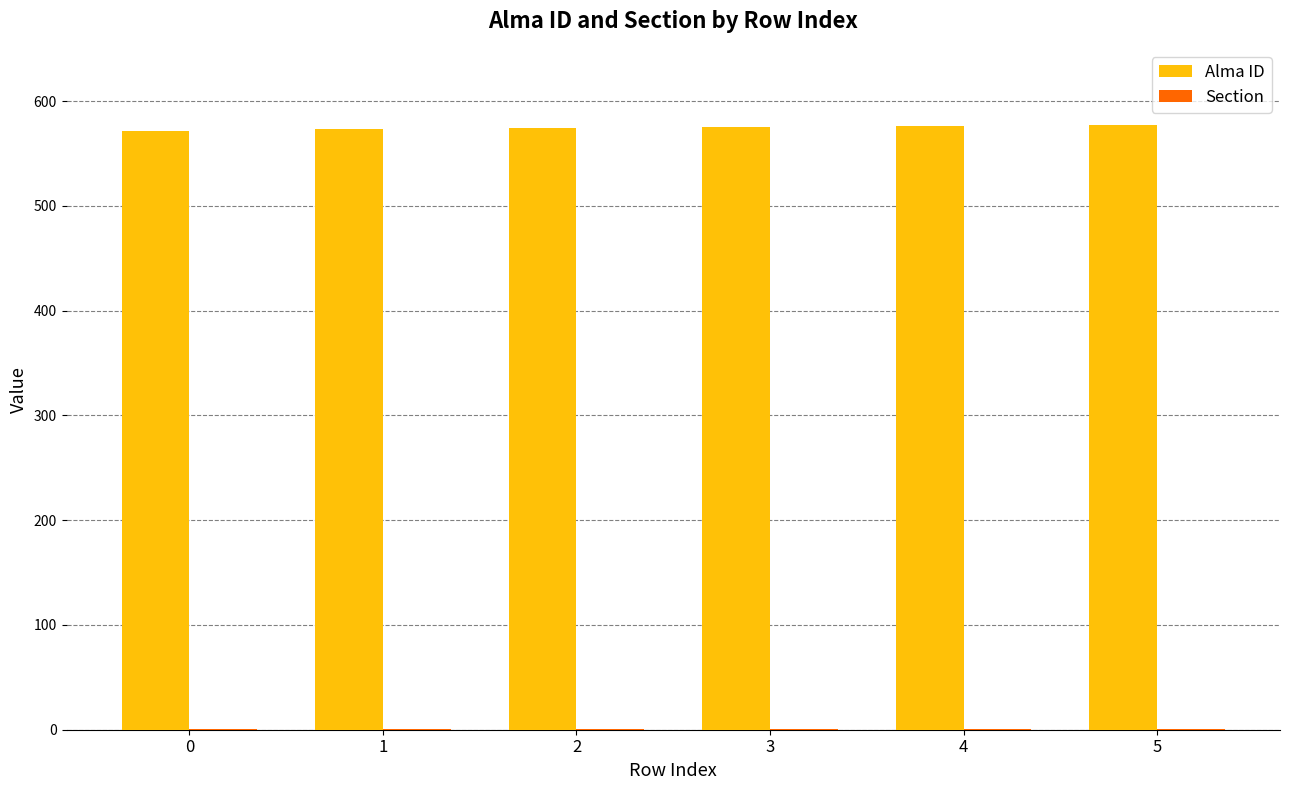

What is the maximum value for Alma ID?

577